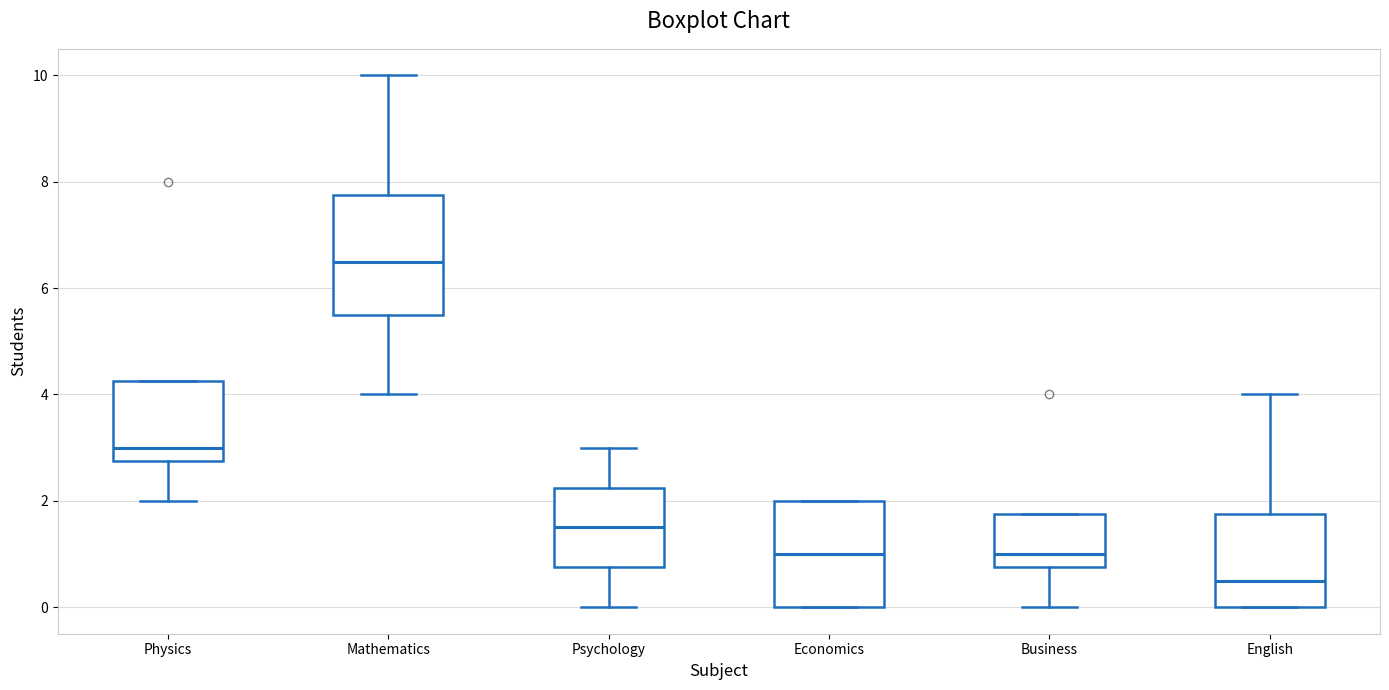

Where is the lower edge of the box for English on the y-axis? The values are not printed on the chart, so give them approximately, as read against the axis.

0.0